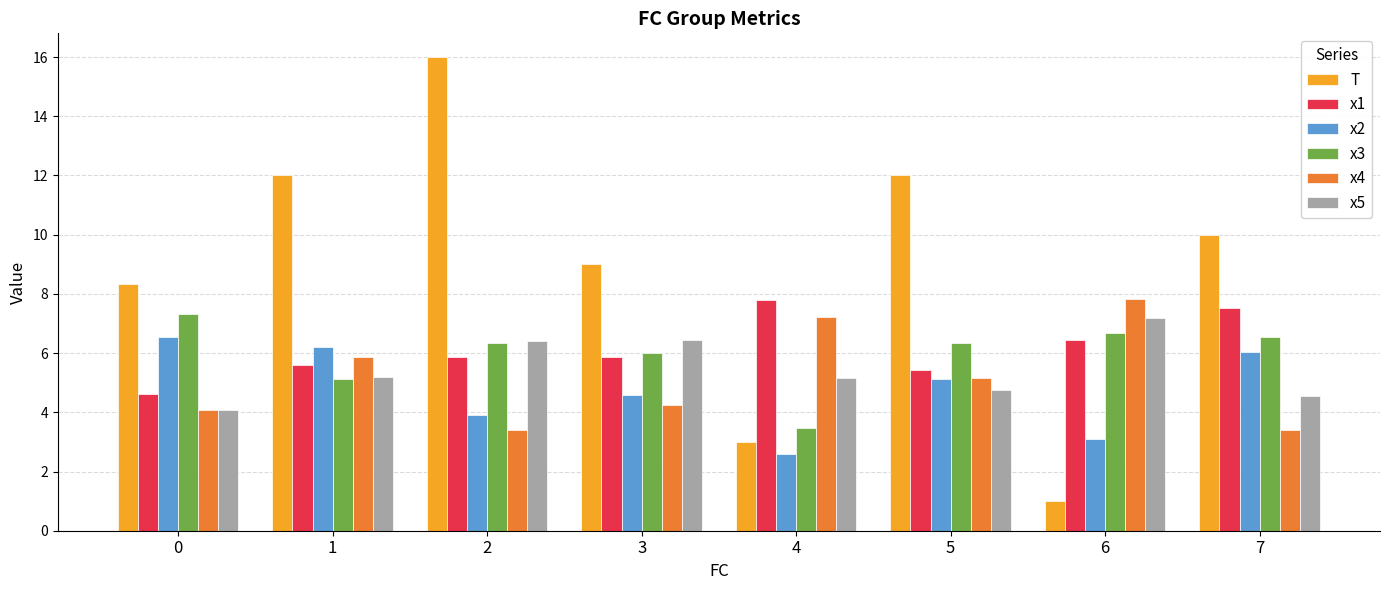

What is the value of the x5 bar at the 7th from the left?

7.2